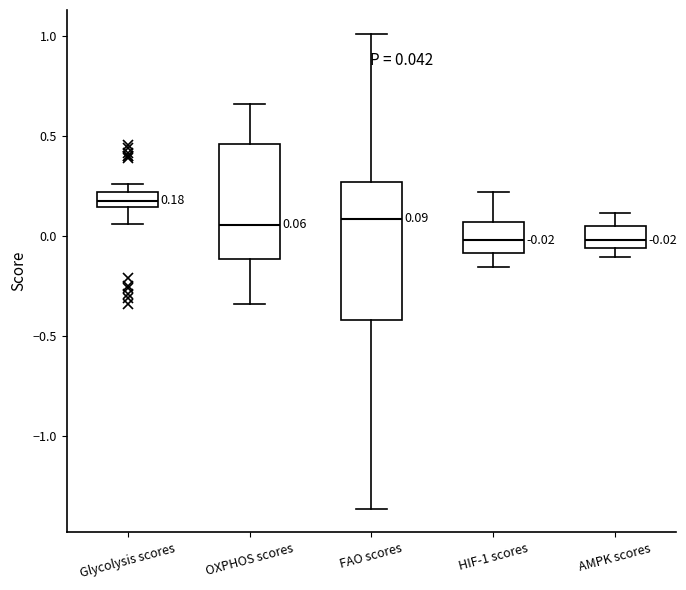

Comparing the boxes themselves (not the whiskers), which one is the tallest?

FAO scores